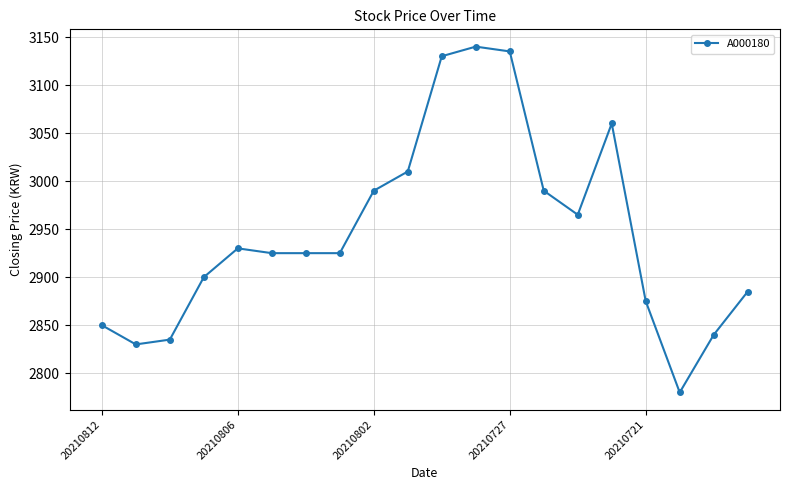

How many lines are shown in the chart?

1